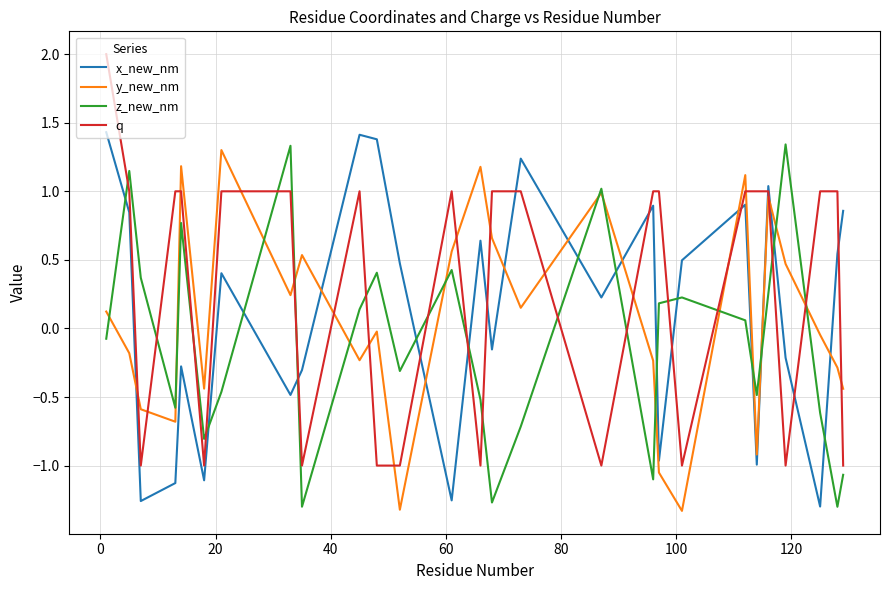

What is the difference between the maximum and minimum values in the y_new_nm series?

2.6